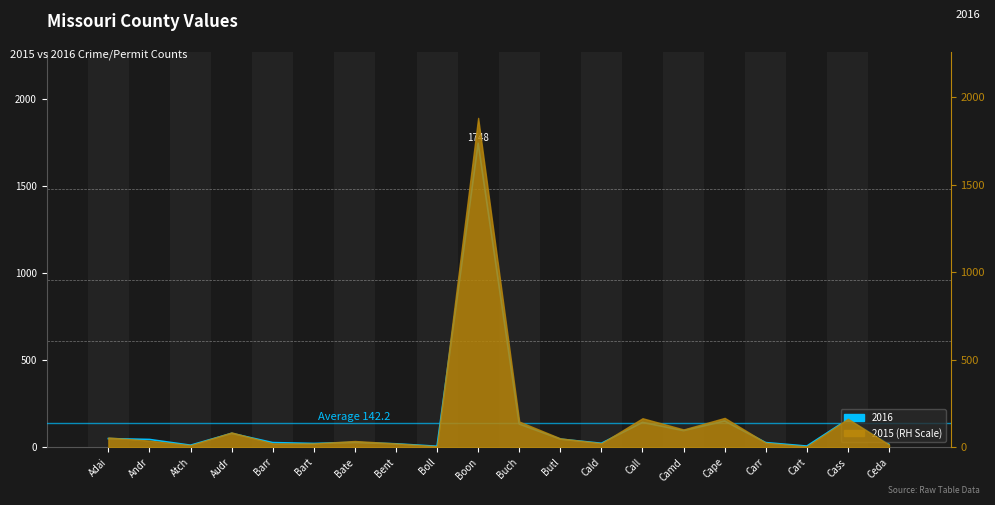

How many values are below 45?

10